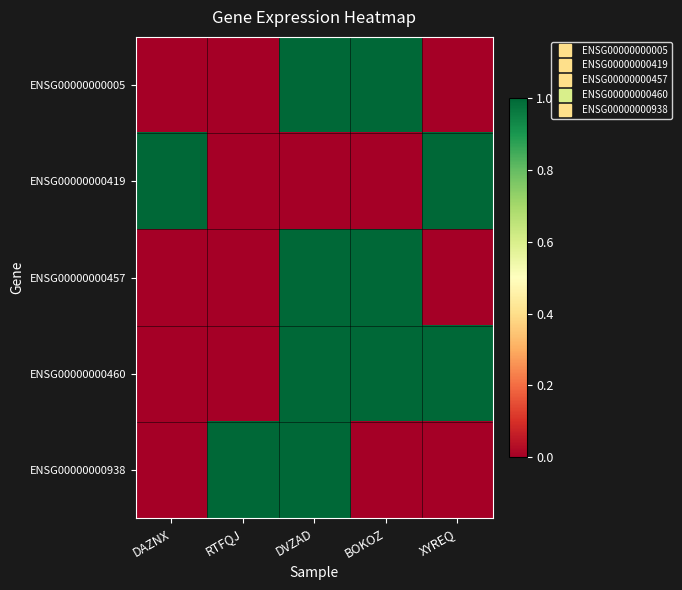

What is the difference between the highest and lowest values at BOKOZ?

1